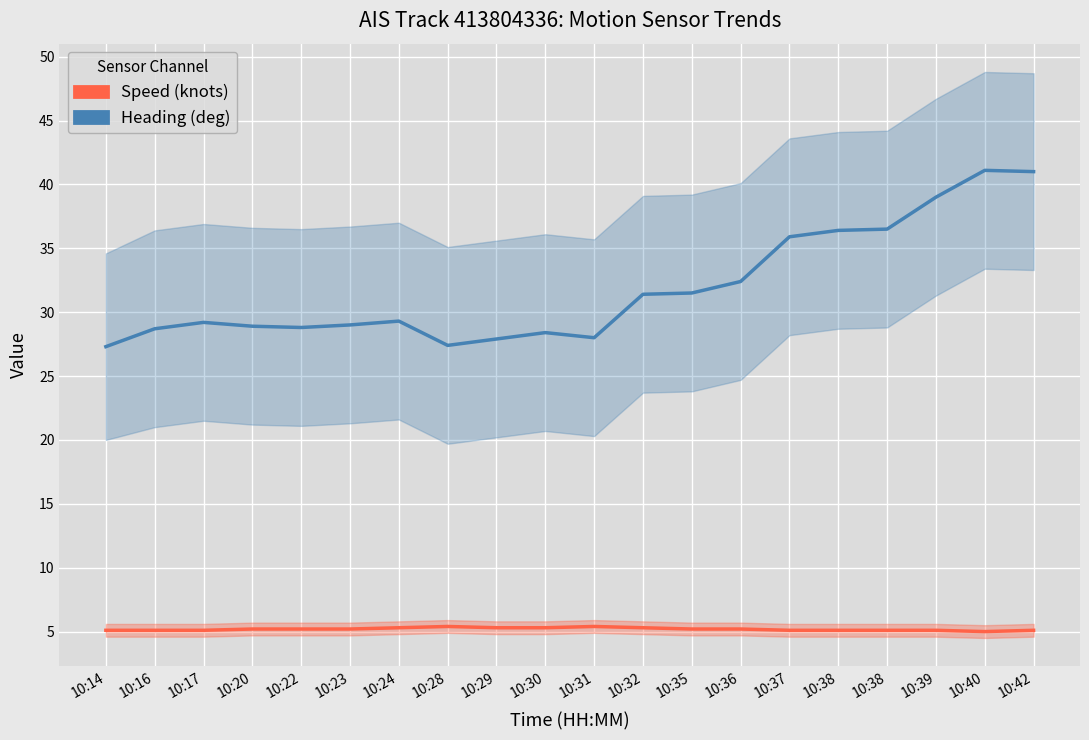

What is the lowest value of the Speed (knots) series?

5.0